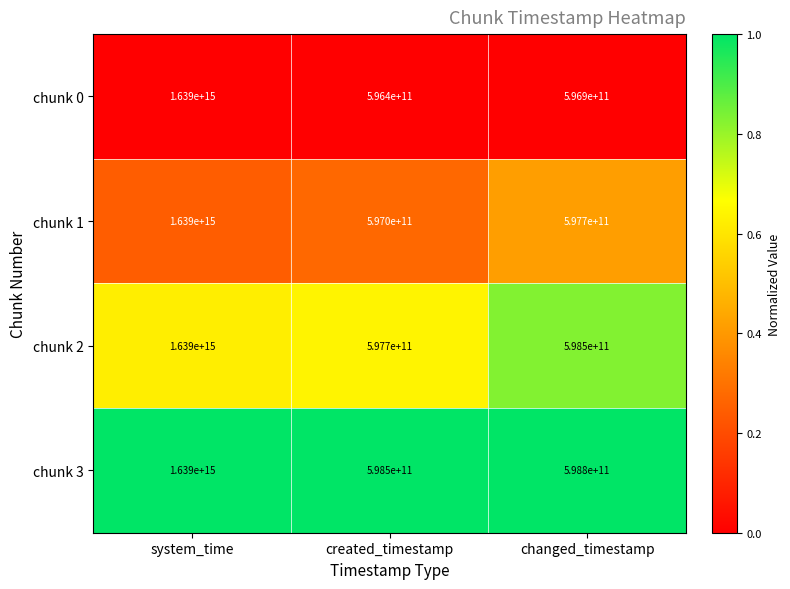

The value of chunk 3 at created_timestamp is 598500000000. True or false?

True